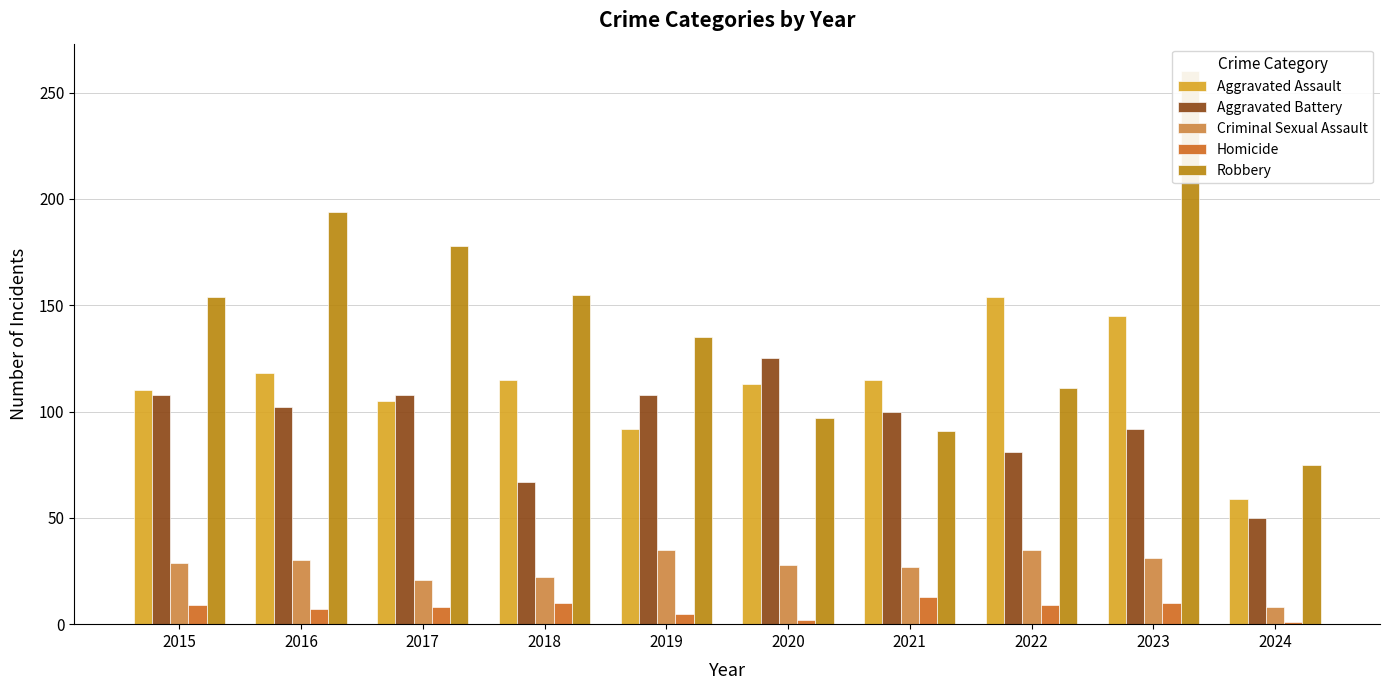

The value of Criminal Sexual Assault at 2022 is 9. True or false?

False